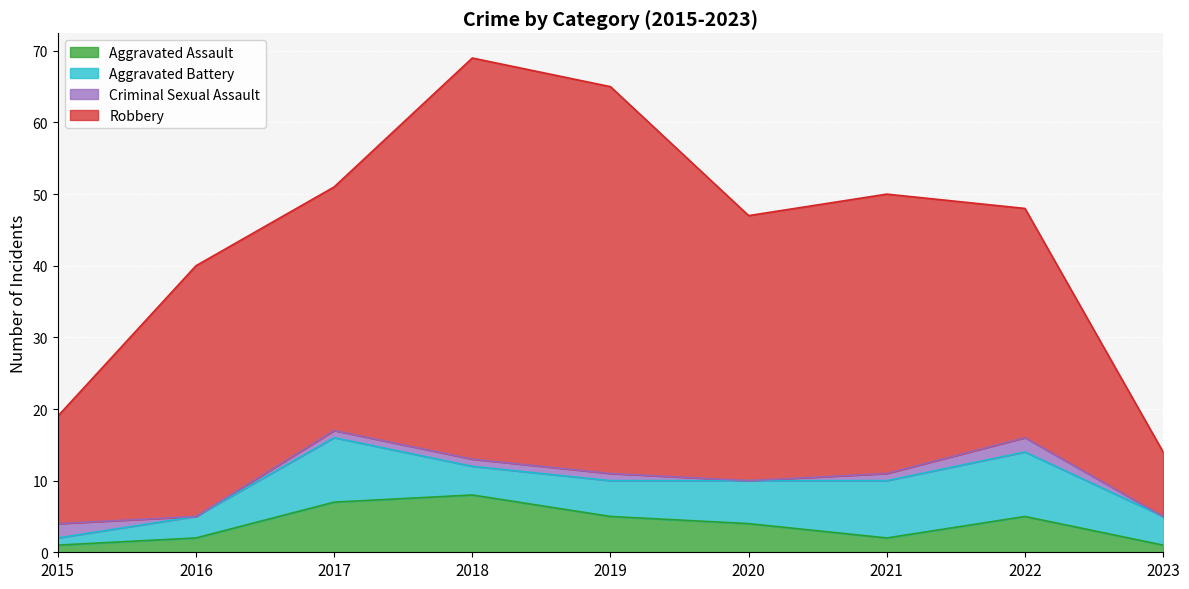

List the labels in order of Robbery value, smallest first.

2023, 2015, 2022, 2017, 2016, 2020, 2021, 2019, 2018